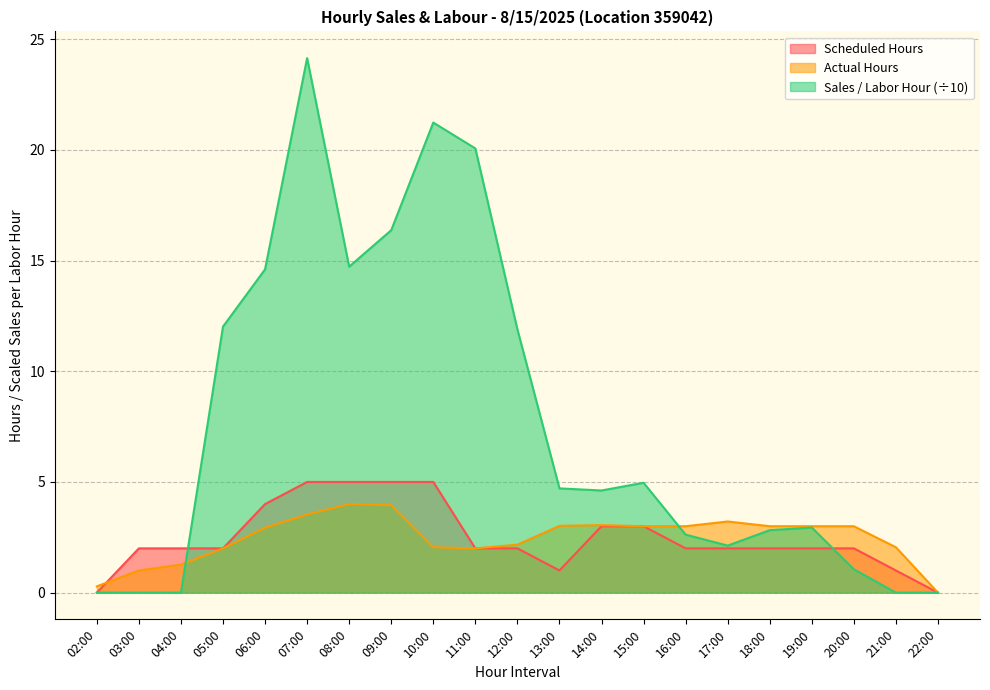

What is the value of the Actual Hours point at the 8th from the left?

3.9